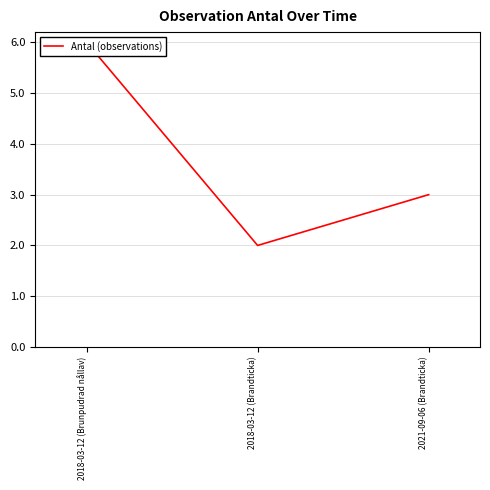

What is the label of the 3rd point from the right?

2018-03-12 (Brunpudrad nållav)